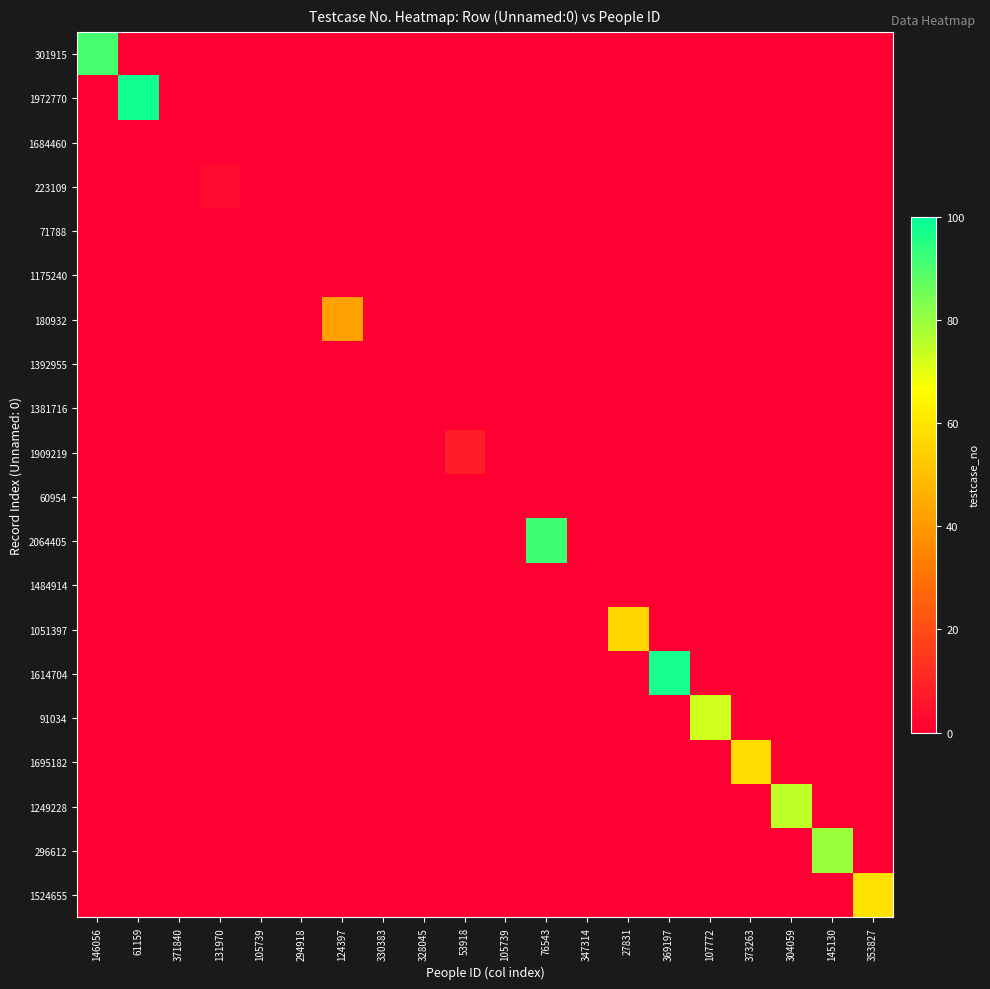

What is the spread (max minus min) of values at 369197?

97